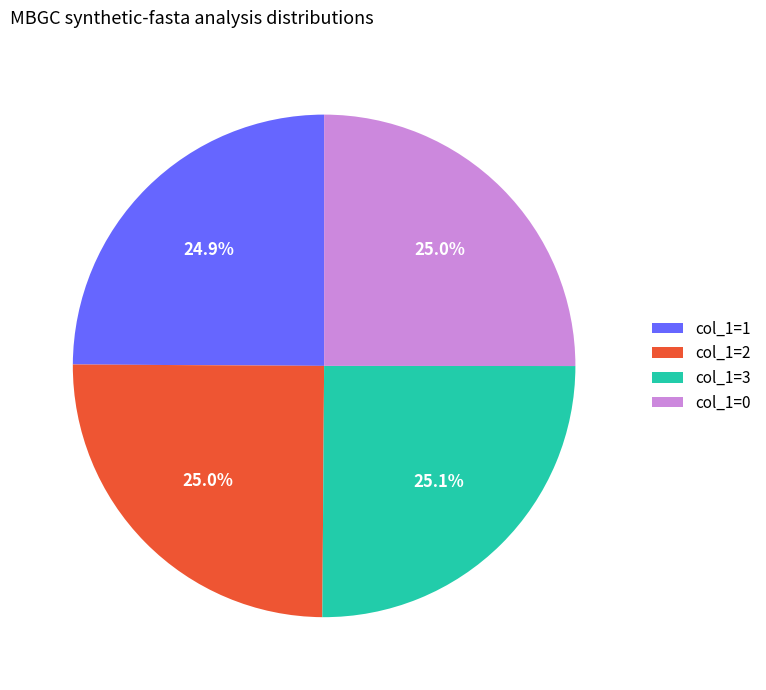

Does any single category account for the majority?

No